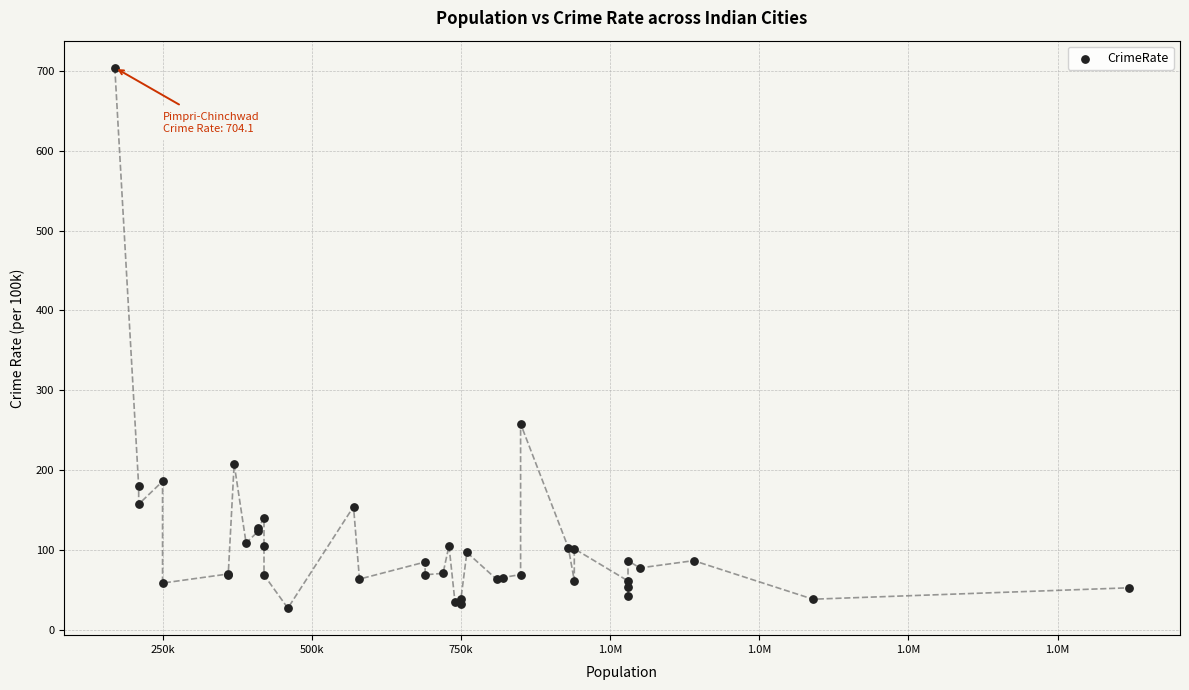

What Y value in the scatter plot is closest to 365?

258.0